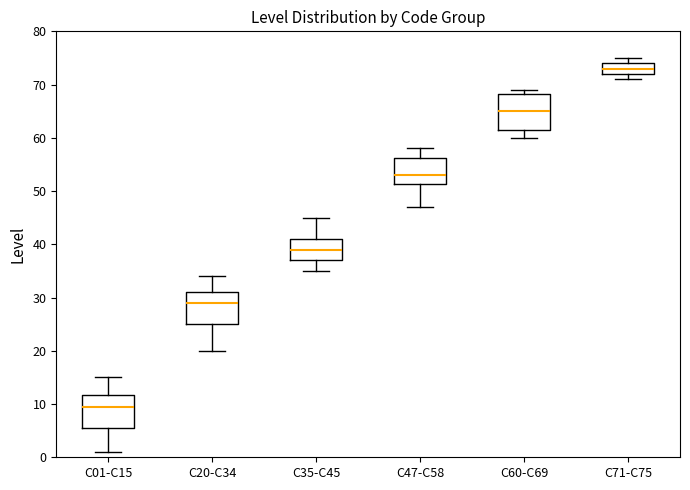

Reading left to right, transcribe this box plot: for each box, give where its median line is, the range the box spans, and where its two whiskers end, as read against the y-axis. The values are not printed on the chart, so give them approximately, as read against the axis.

C01-C15: median 10, box 6 to 12, whiskers 1 to 15
C20-C34: median 29, box 25 to 31, whiskers 20 to 34
C35-C45: median 39, box 37 to 41, whiskers 35 to 45
C47-C58: median 53, box 51 to 56, whiskers 47 to 58
C60-C69: median 65, box 62 to 68, whiskers 60 to 69
C71-C75: median 73, box 72 to 74, whiskers 71 to 75